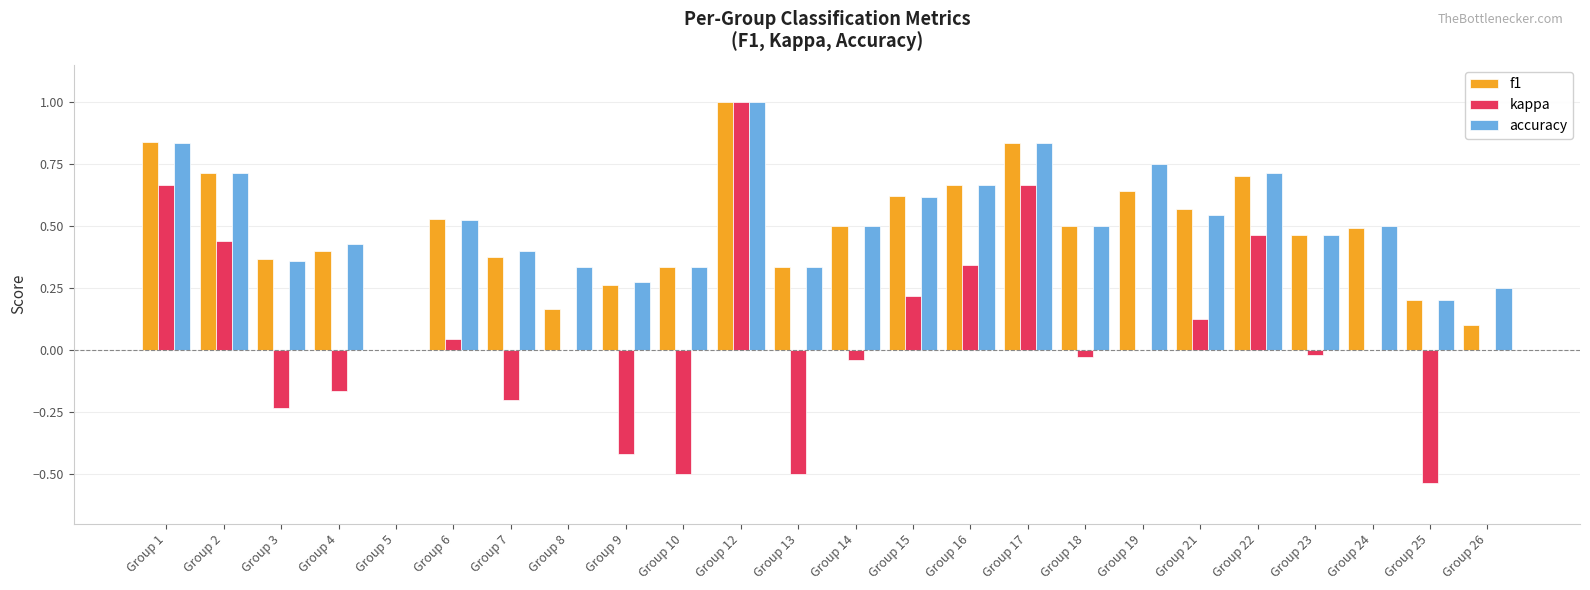

What is the greatest value displayed?

1.0